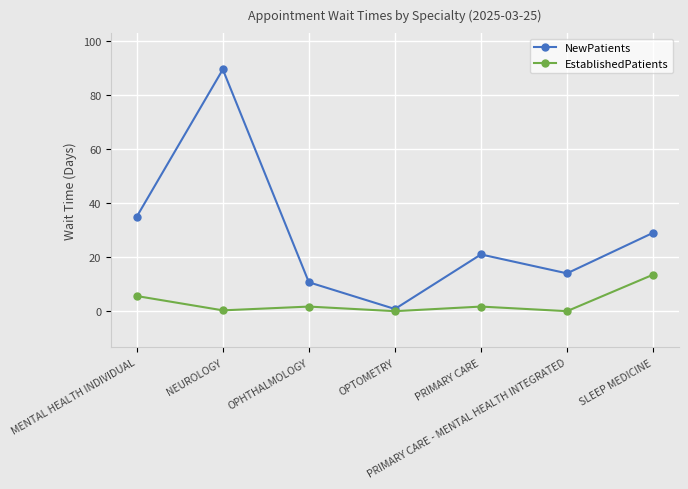

True or false: EstablishedPatients has more than 2 points higher than both neighbors.

False